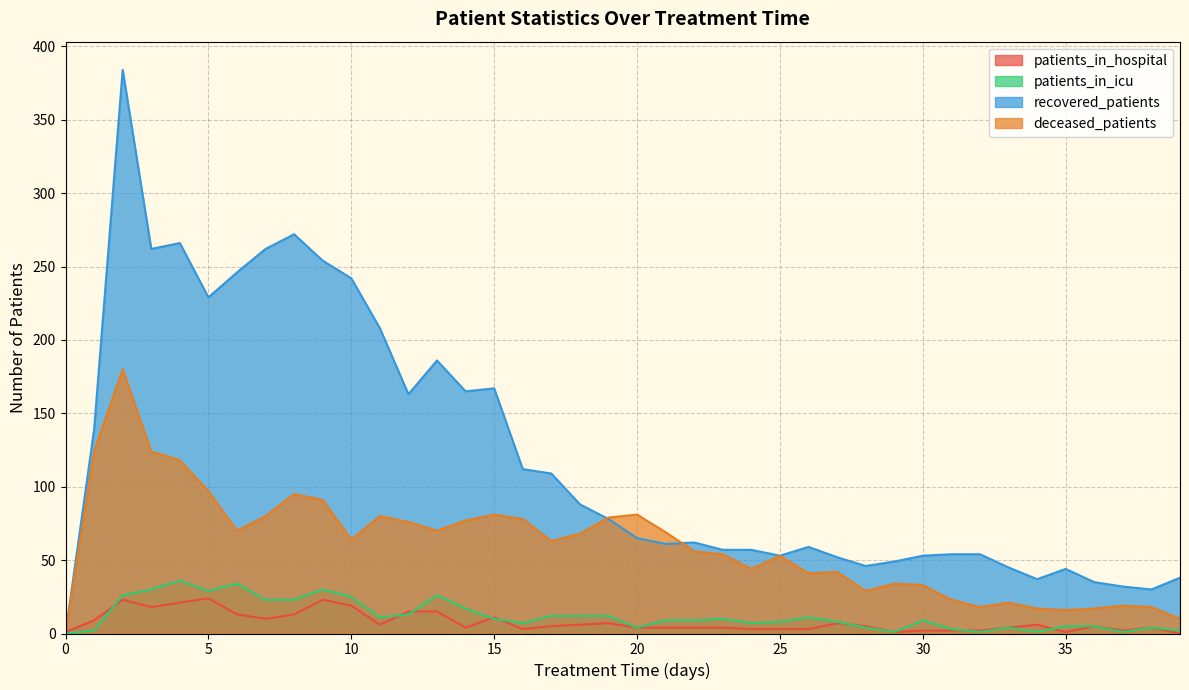

Where is the first local maximum for patients_in_hospital?

2